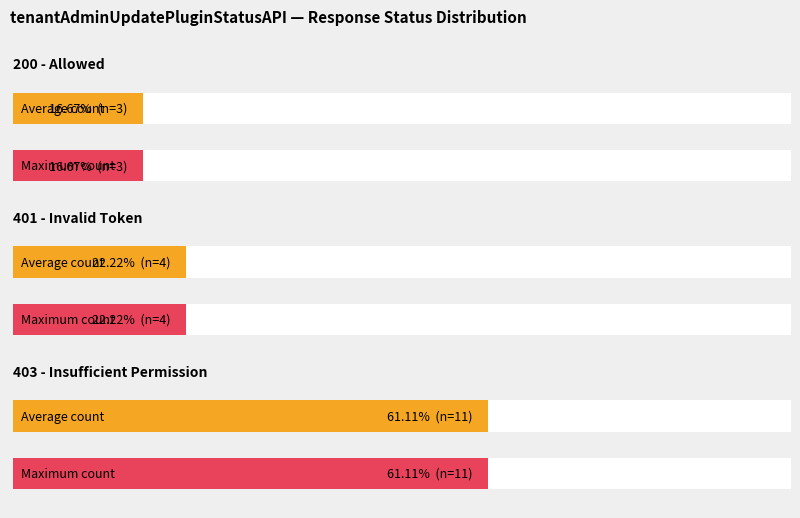

What is the value of the 7th bar from the left?

403